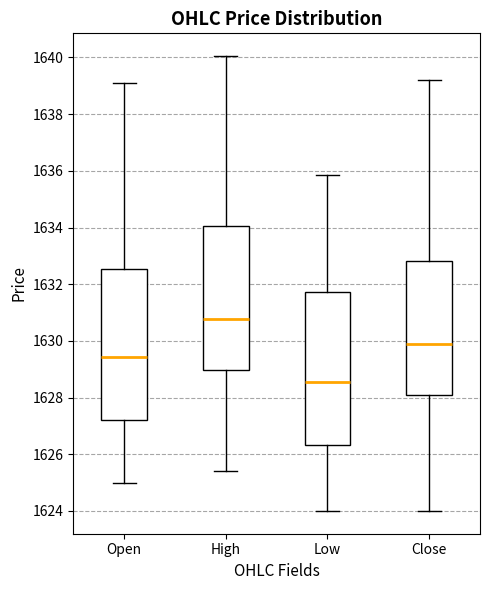

Reading left to right, read every box against the y-axis: the position of its median line, the range the box covers, and the ends of its whiskers. The values are not printed on the chart, so give them approximately, as read against the axis.

Open: median 1629.4, box 1627.2 to 1632.6, whiskers 1625.0 to 1639.0
High: median 1630.8, box 1629.0 to 1634.0, whiskers 1625.4 to 1640.0
Low: median 1628.6, box 1626.4 to 1631.8, whiskers 1624.0 to 1635.8
Close: median 1629.8, box 1628.0 to 1632.8, whiskers 1624.0 to 1639.2